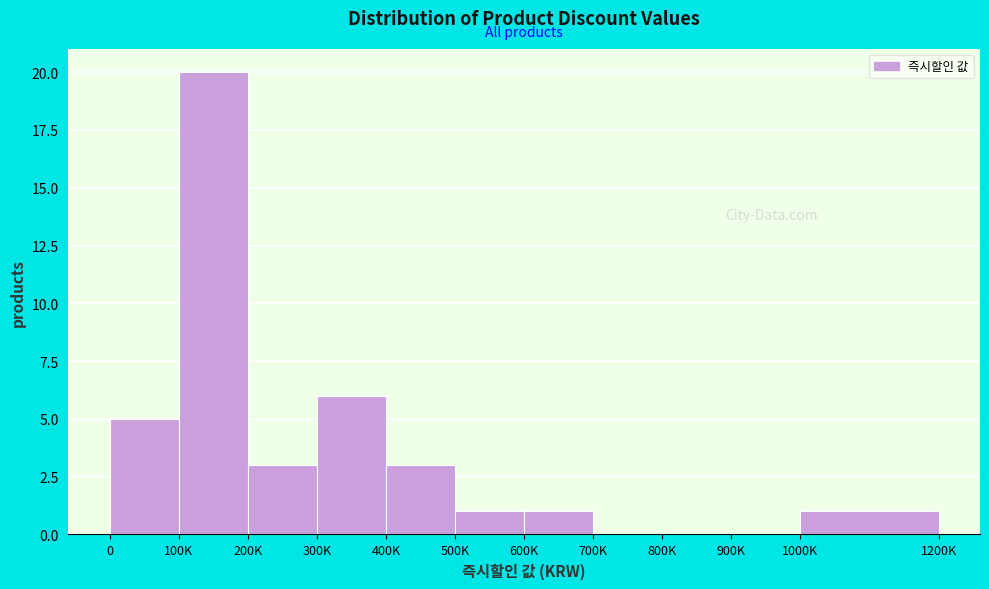

Reading left to right, extract all data points from this chart.

0=5	100K=20	200K=3	300K=6	400K=3	500K=1	600K=1	700K=0	800K=0	900K=0	1000K=1